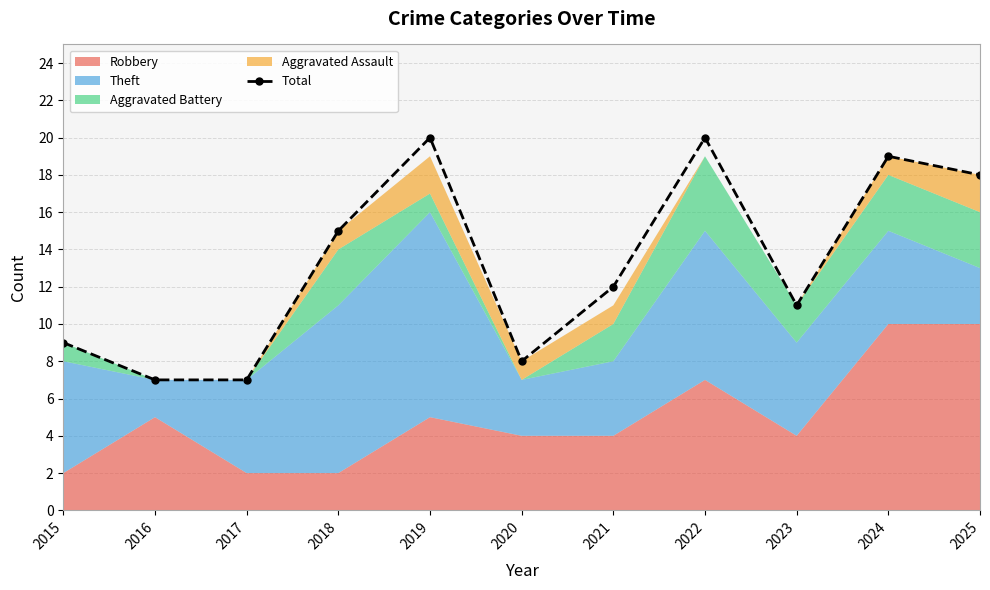

Read the value at 2016.

7